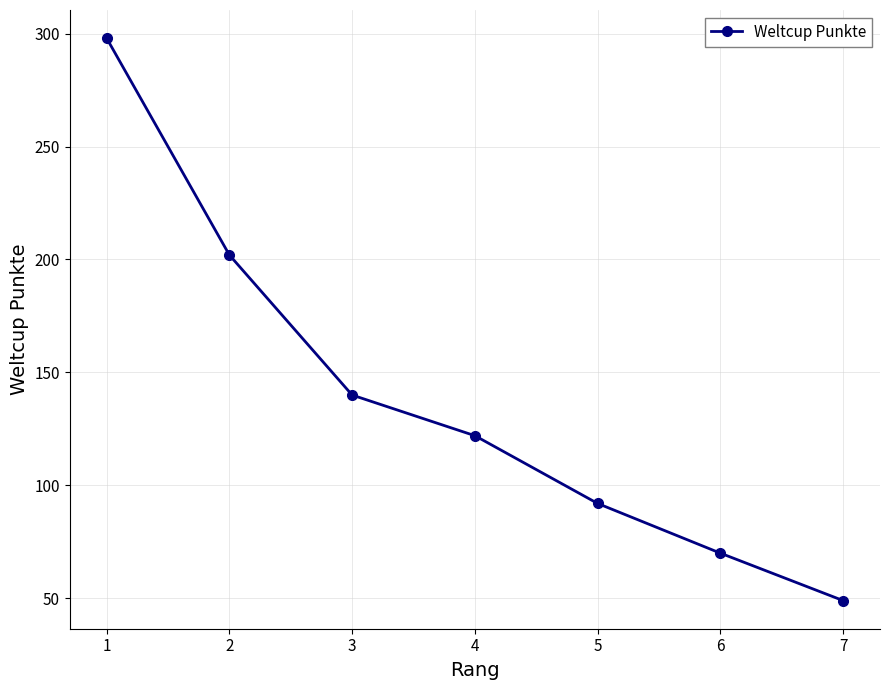

Between 1 and 3, which is larger?

1